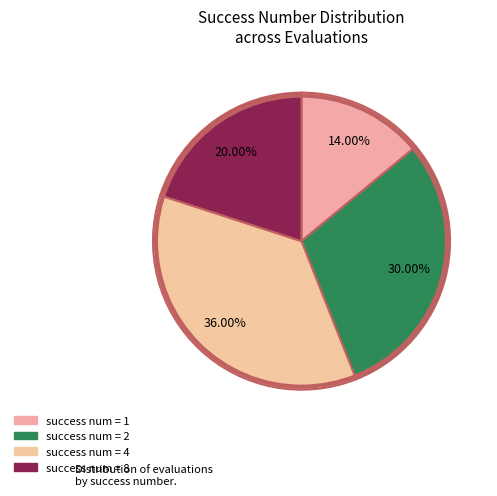

How many slices are in this pie chart?

4